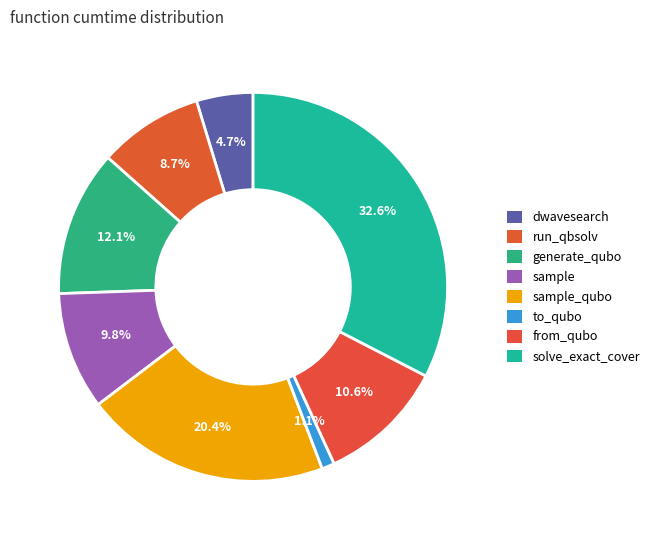

Which has a higher value, solve_exact_cover or sample_qubo?

solve_exact_cover